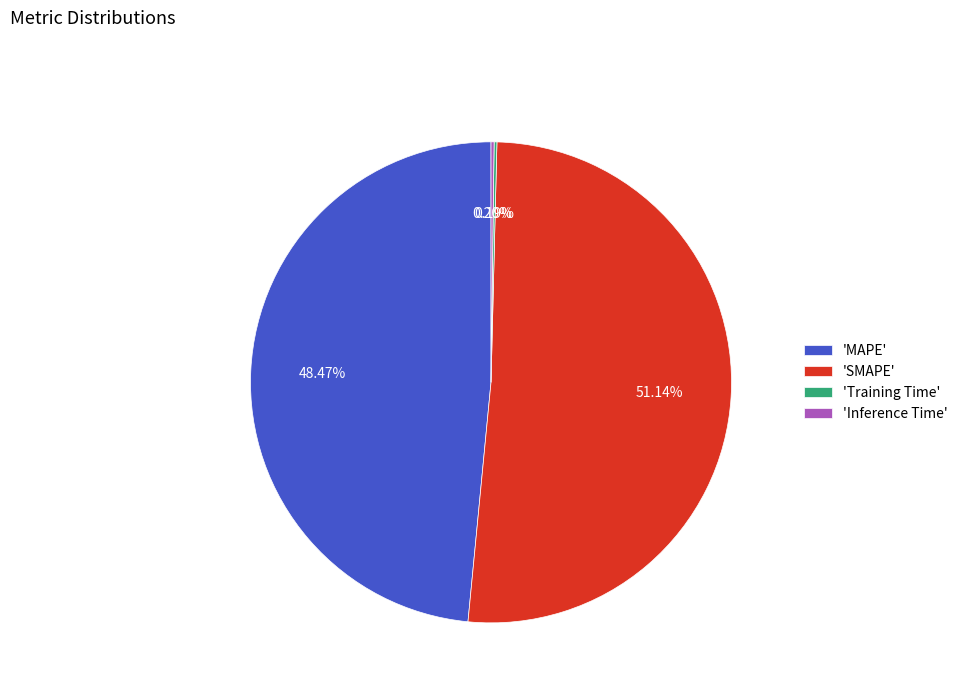

Which slice is the largest?

'SMAPE'